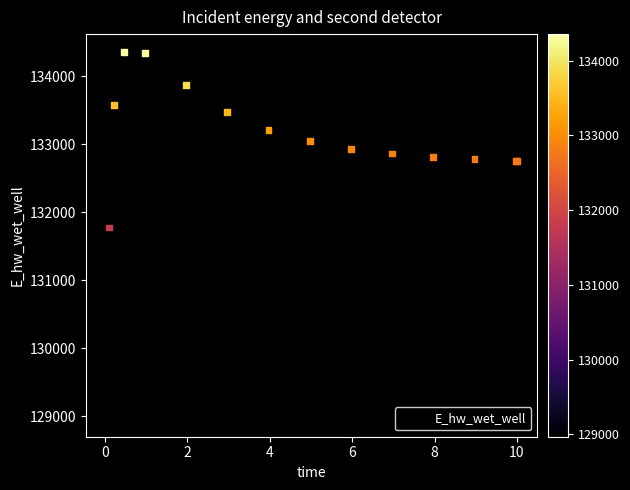

What Y value in the scatter plot is closest to 131661?

131777.9